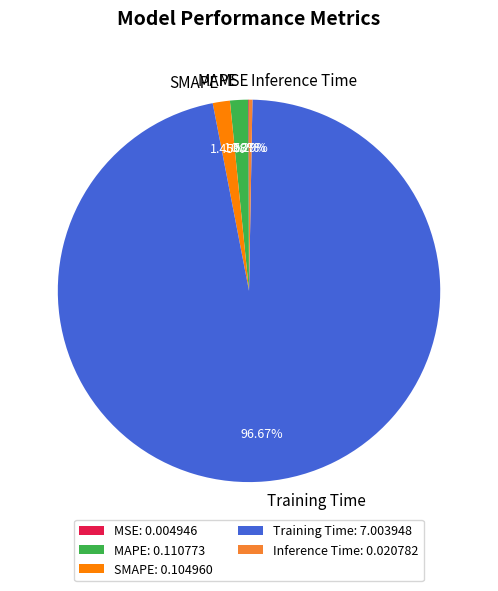

To the nearest percent, what percentage of the pie is Training Time?

97%